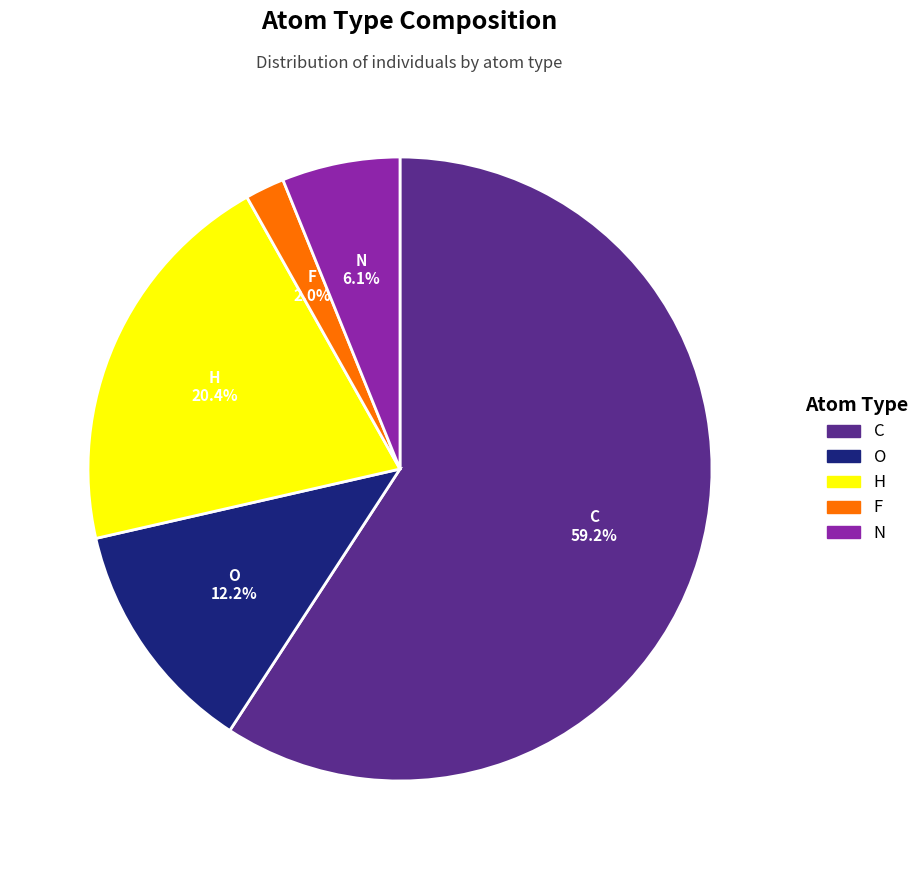

Which category has the biggest portion of the pie?

C